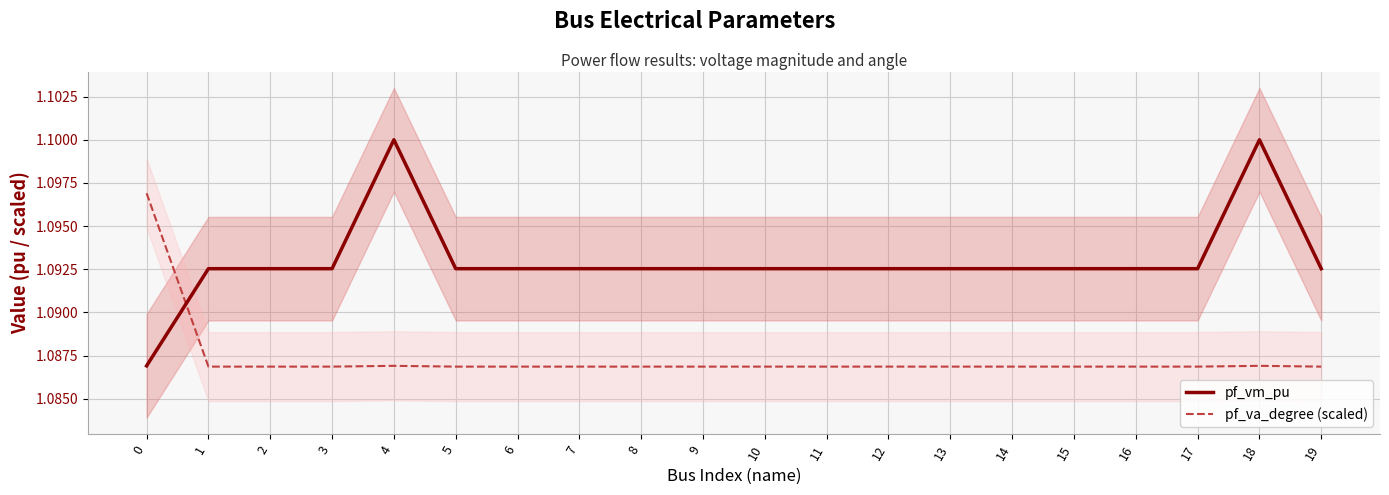

Does the chart display data point markers on the line(s)?

No